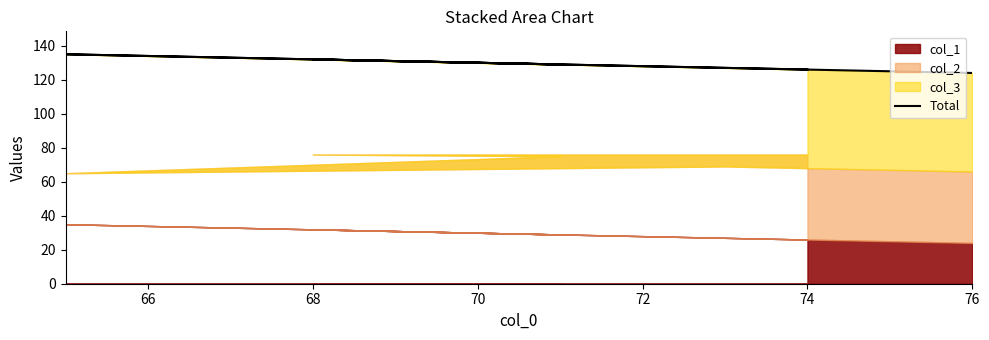

What is the difference between the maximum and minimum values?

11